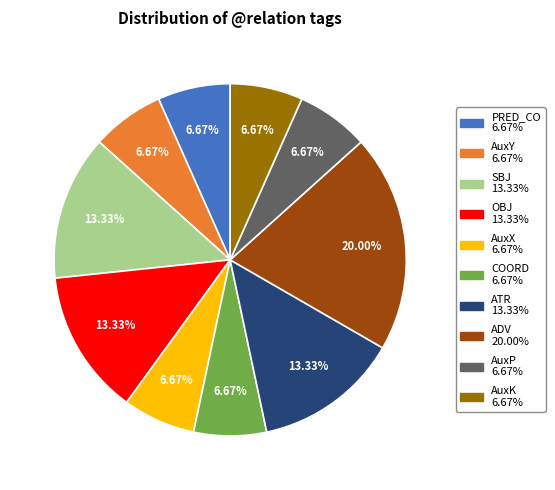

Is there any slice that represents more than half of the pie?

No